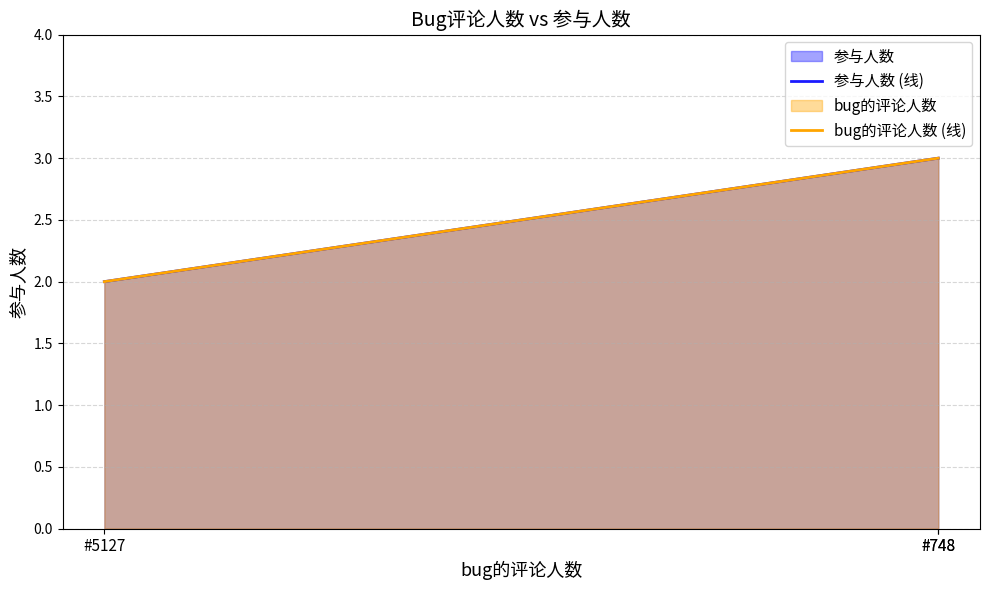

What is the smallest value displayed?

2